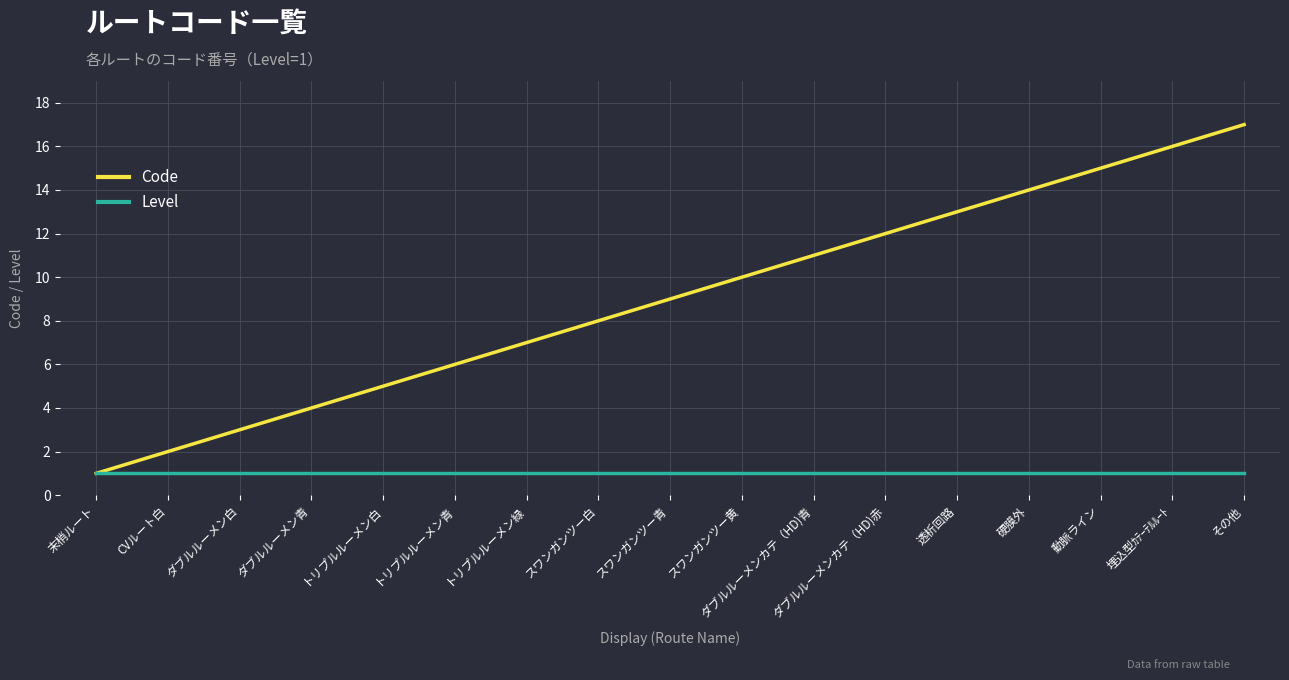

What position from the right is 末梢ルート?

17